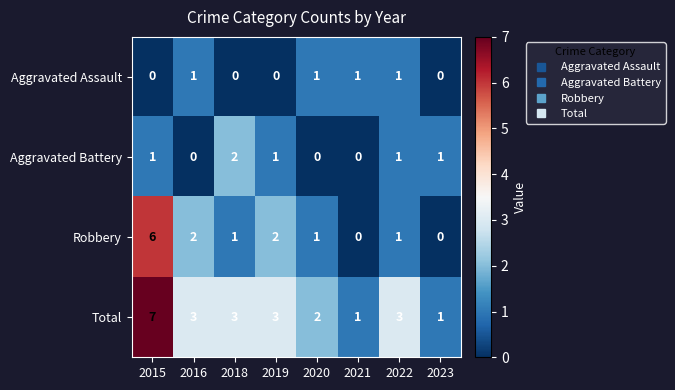

The value of Aggravated Battery at 2023 is 2. True or false?

False